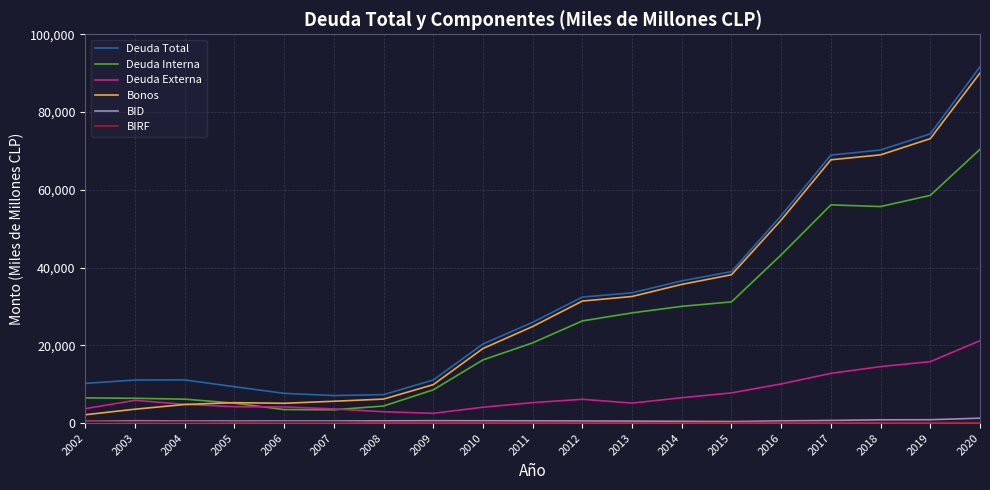

What is the total value across all series at 2018?

210491